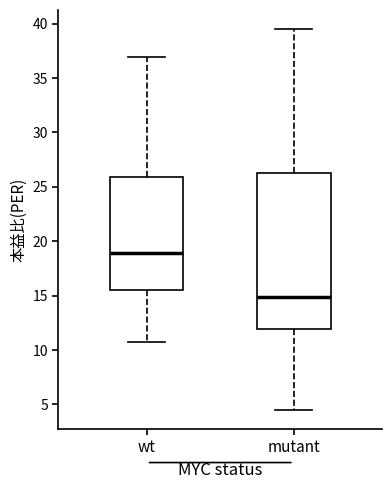

Which box has the lowest median line?

mutant